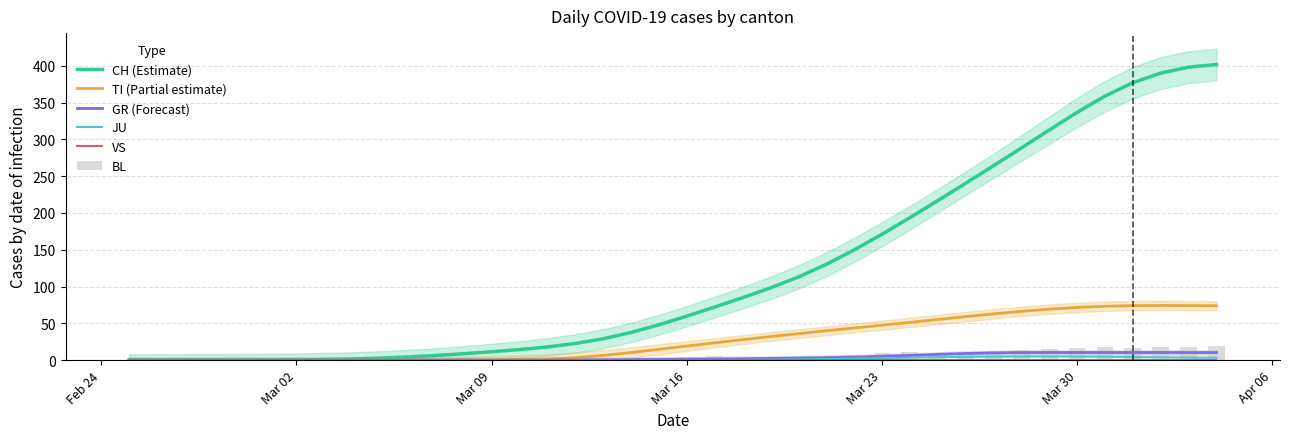

Which series has the largest total across all categories?

CH (Estimate)